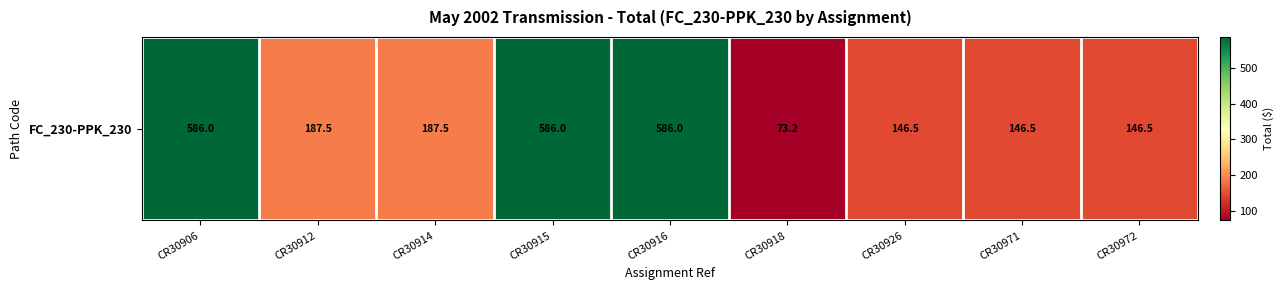

Reading left to right, extract all data points from this chart.

CR30906=586.0	CR30912=187.5	CR30914=187.5	CR30915=586.0	CR30916=586.0	CR30918=73.2	CR30926=146.5	CR30971=146.5	CR30972=146.5